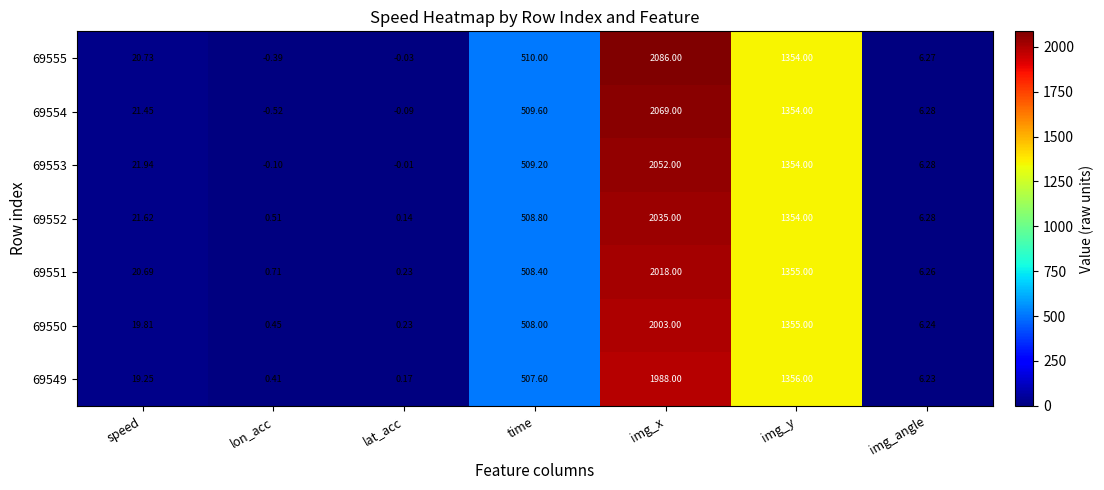

How many negative values does the 69554 series have?

2